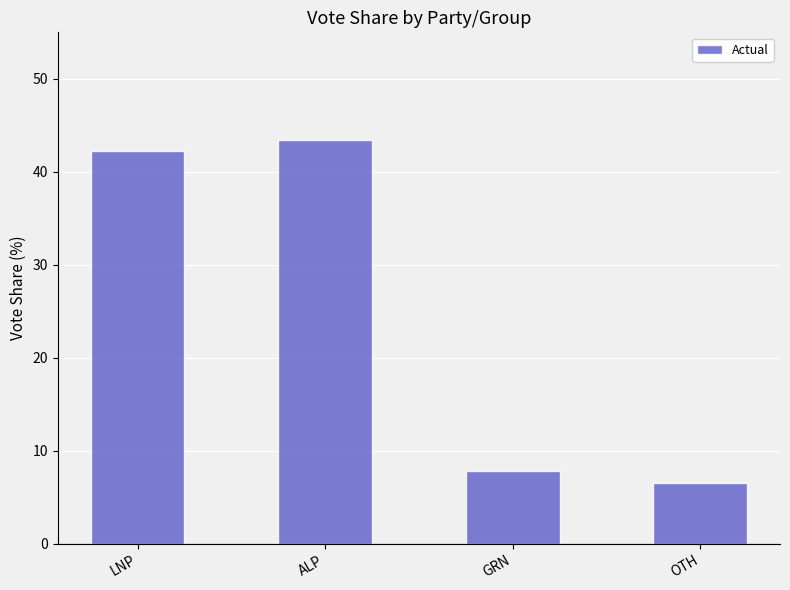

Which label corresponds to the largest value in the chart?

ALP